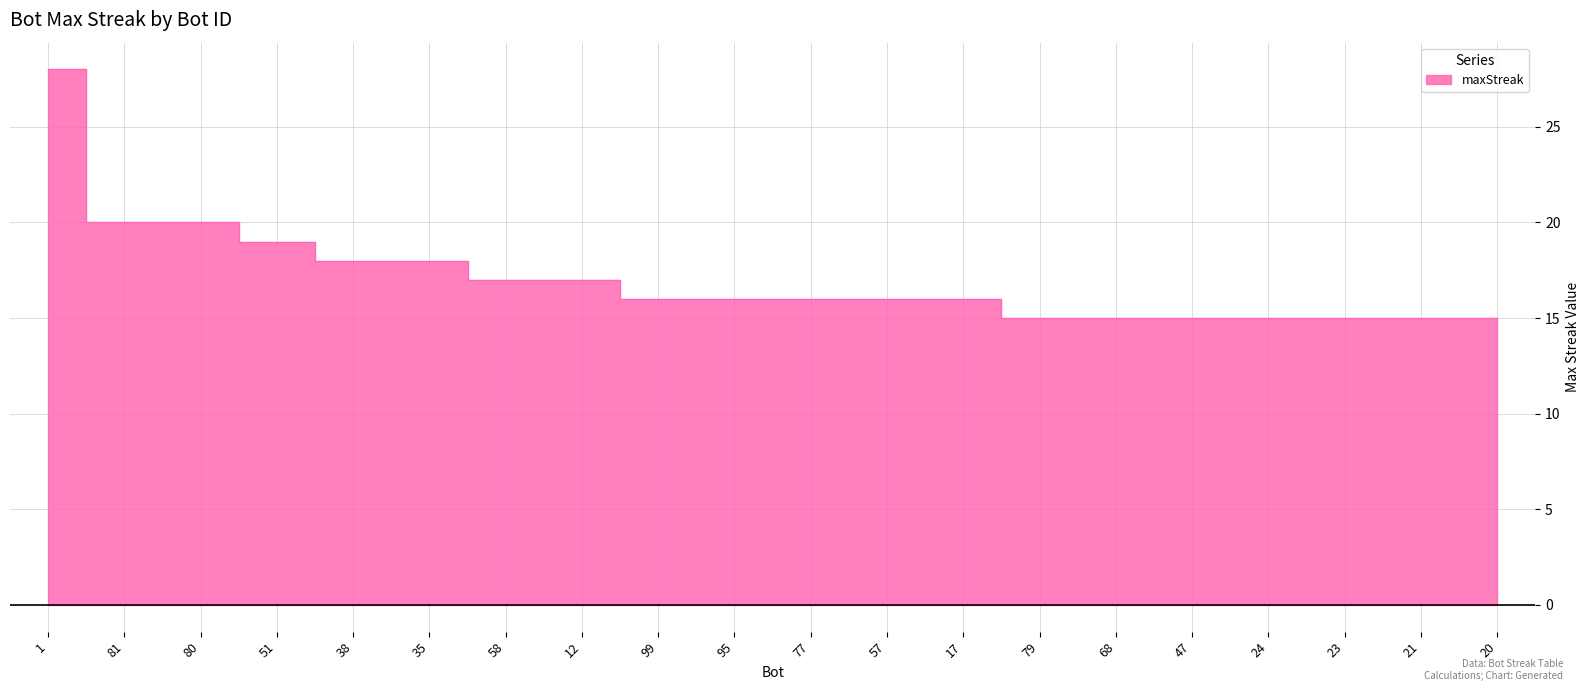

What is the change in value from 81 to 95?

-4